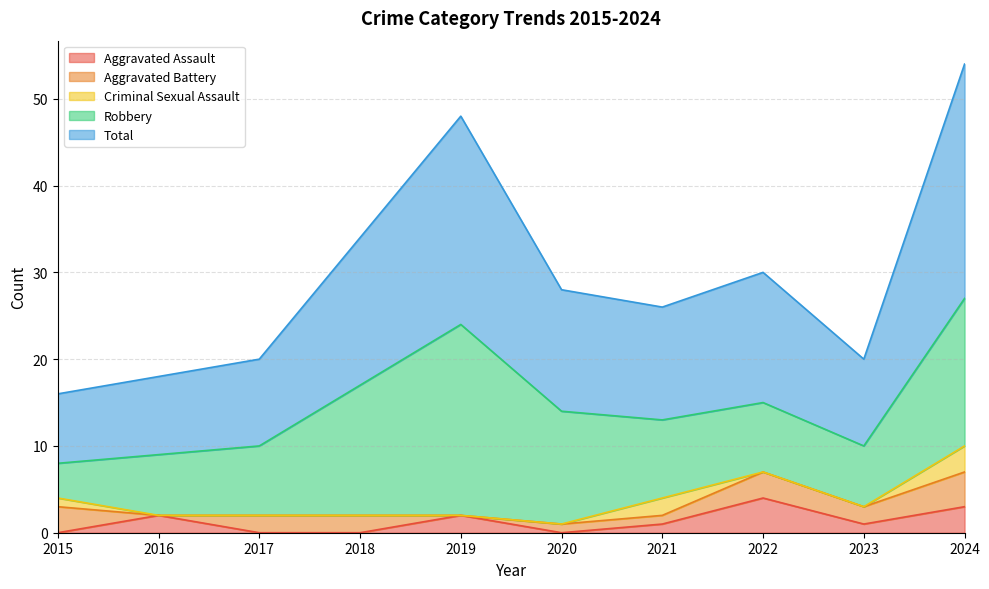

Rank the categories by Aggravated Assault value from highest to lowest.

2022, 2024, 2016, 2019, 2021, 2023, 2015, 2017, 2018, 2020